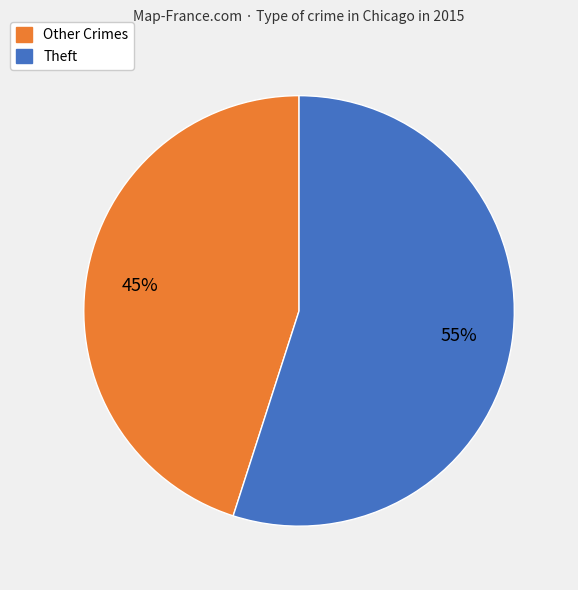

True or false: Theft accounts for 55% of the total.

True